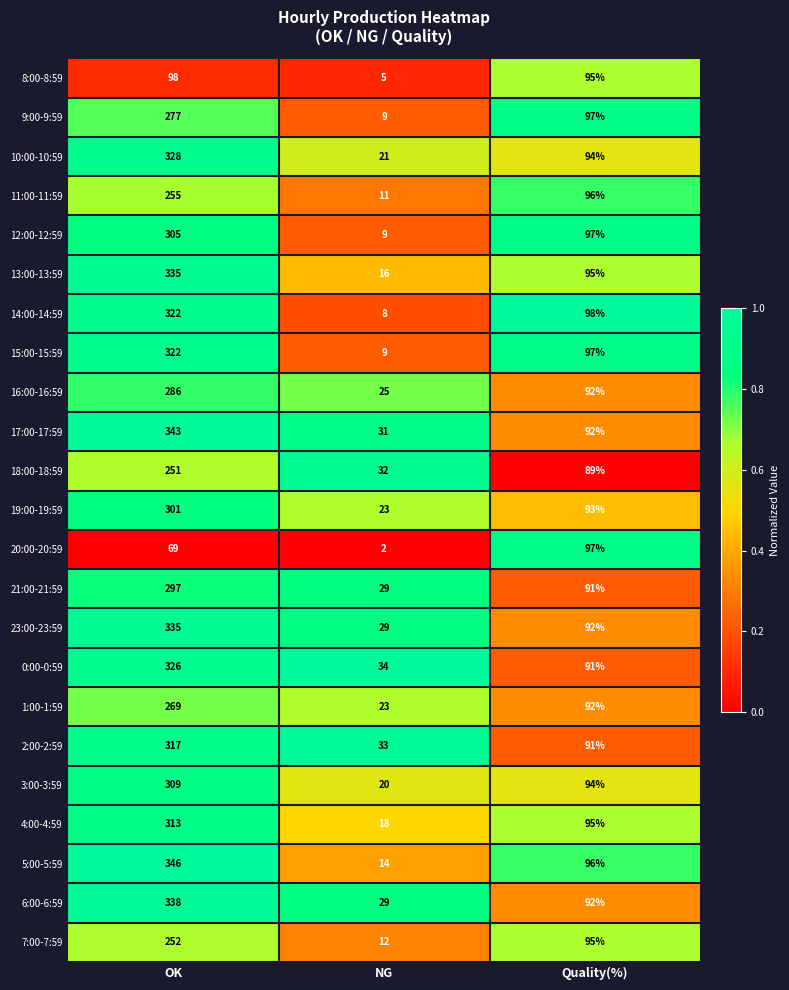

Which category has the lowest value in the 7:00-7:59 series?

NG